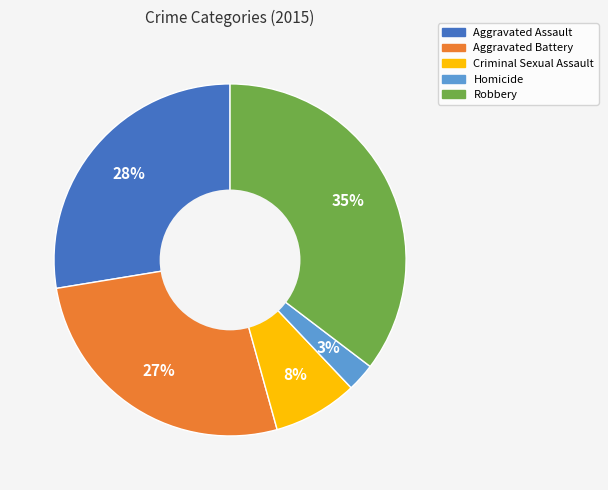

To the nearest percent, what portion does Aggravated Assault represent?

28%